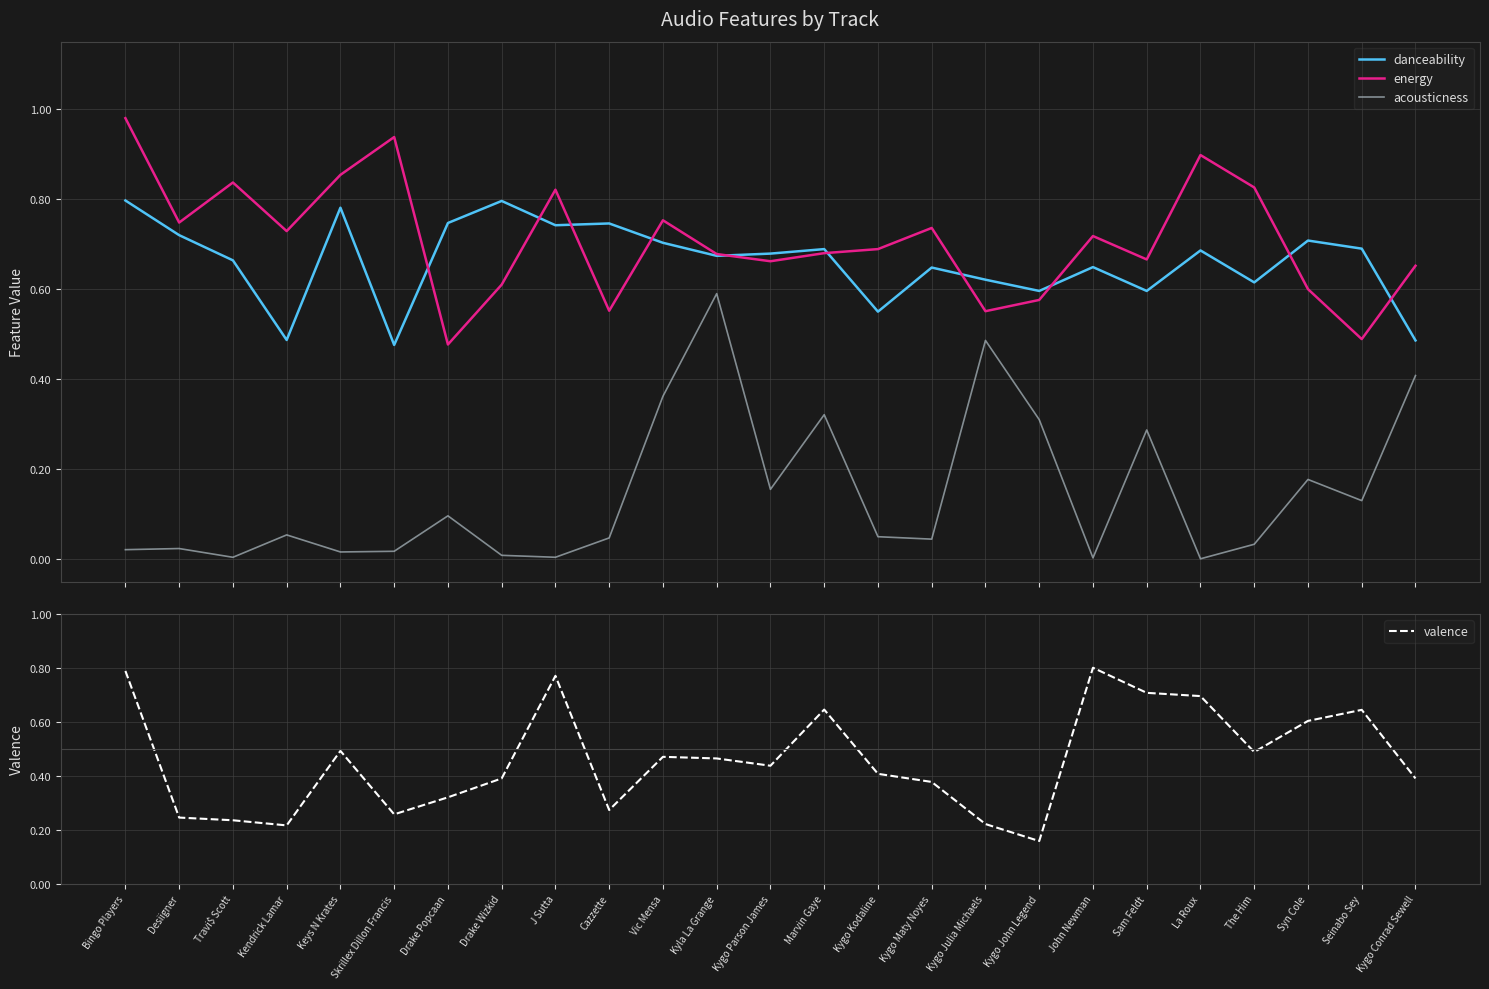

The value of energy at Travi$ Scott is 0.8. True or false?

True